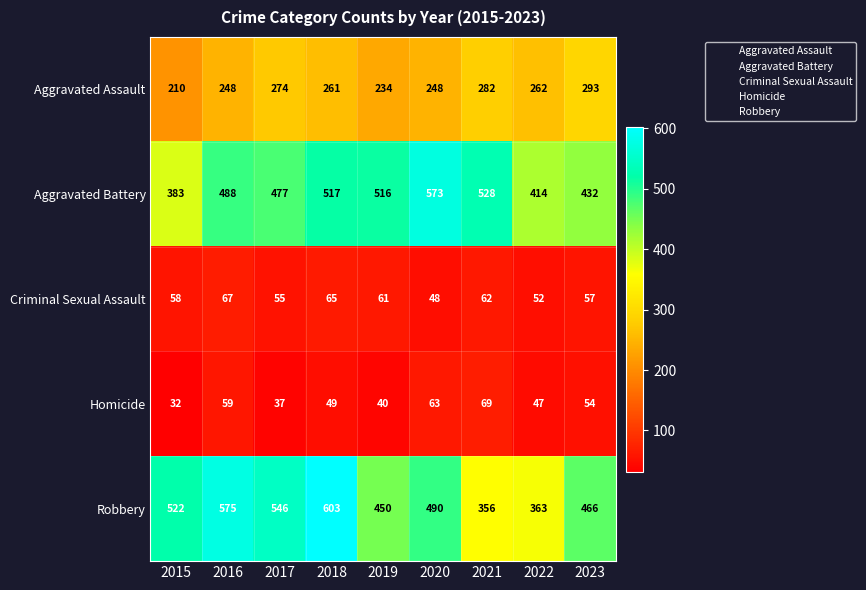

Count the number of data series in this chart.

5